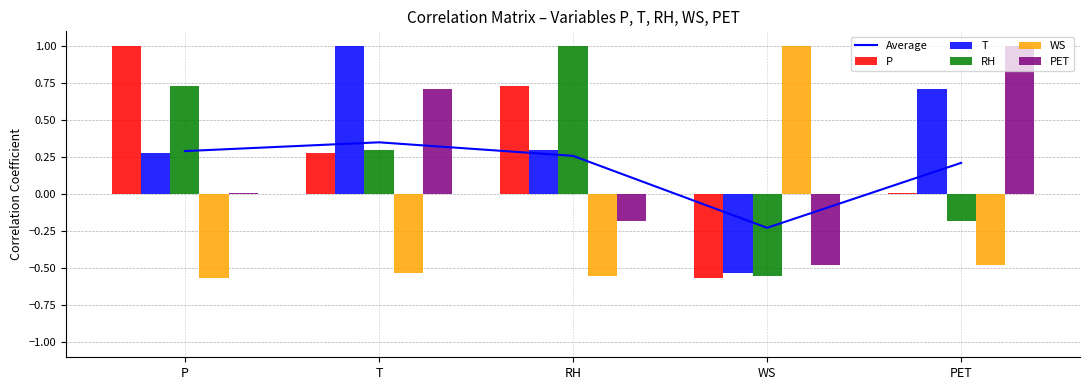

At which label does RH first exceed 0?

P